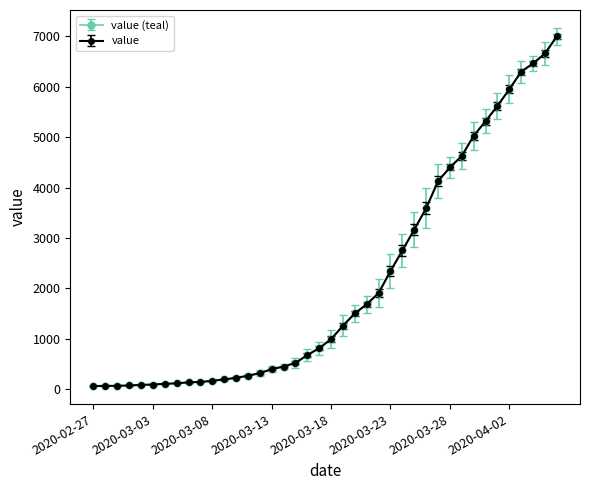

What is the label of the 30th point from the right?

2020-03-08